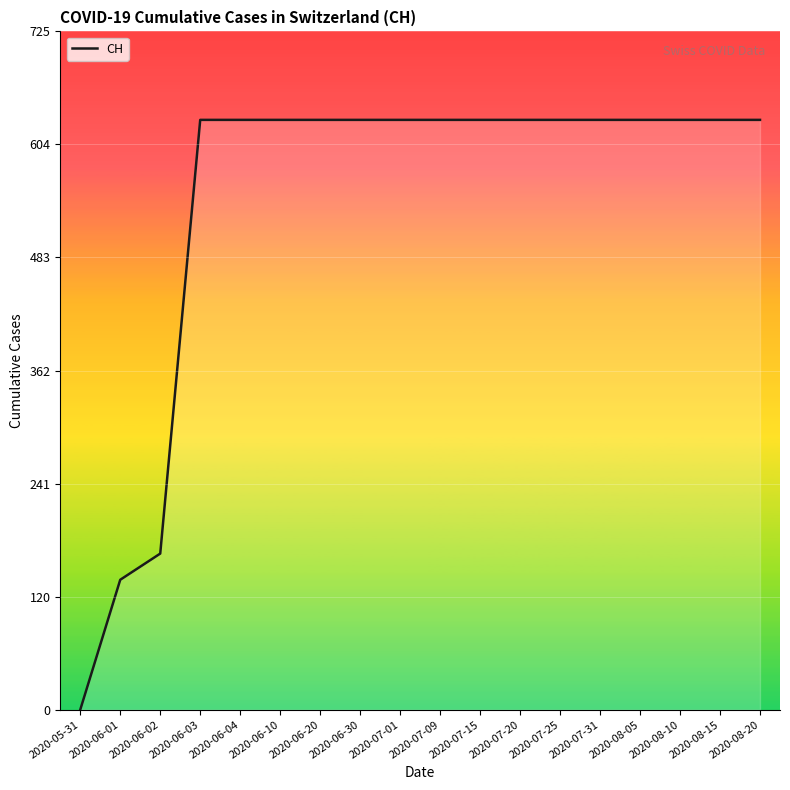

What is the difference between the maximum and minimum values?

631